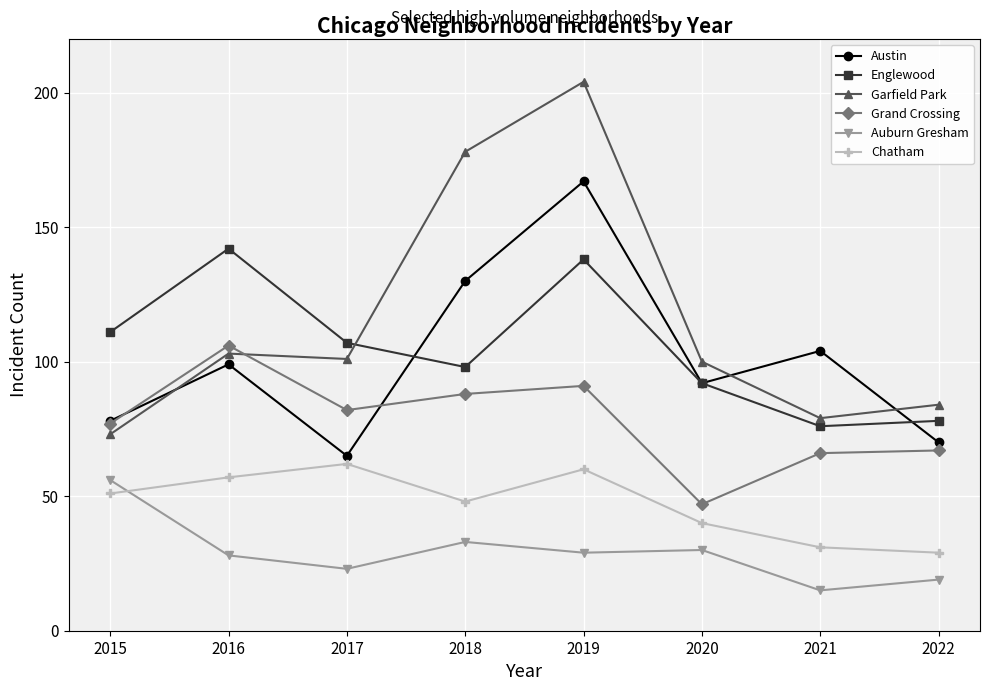

Which series has the widest spread of values?

Garfield Park